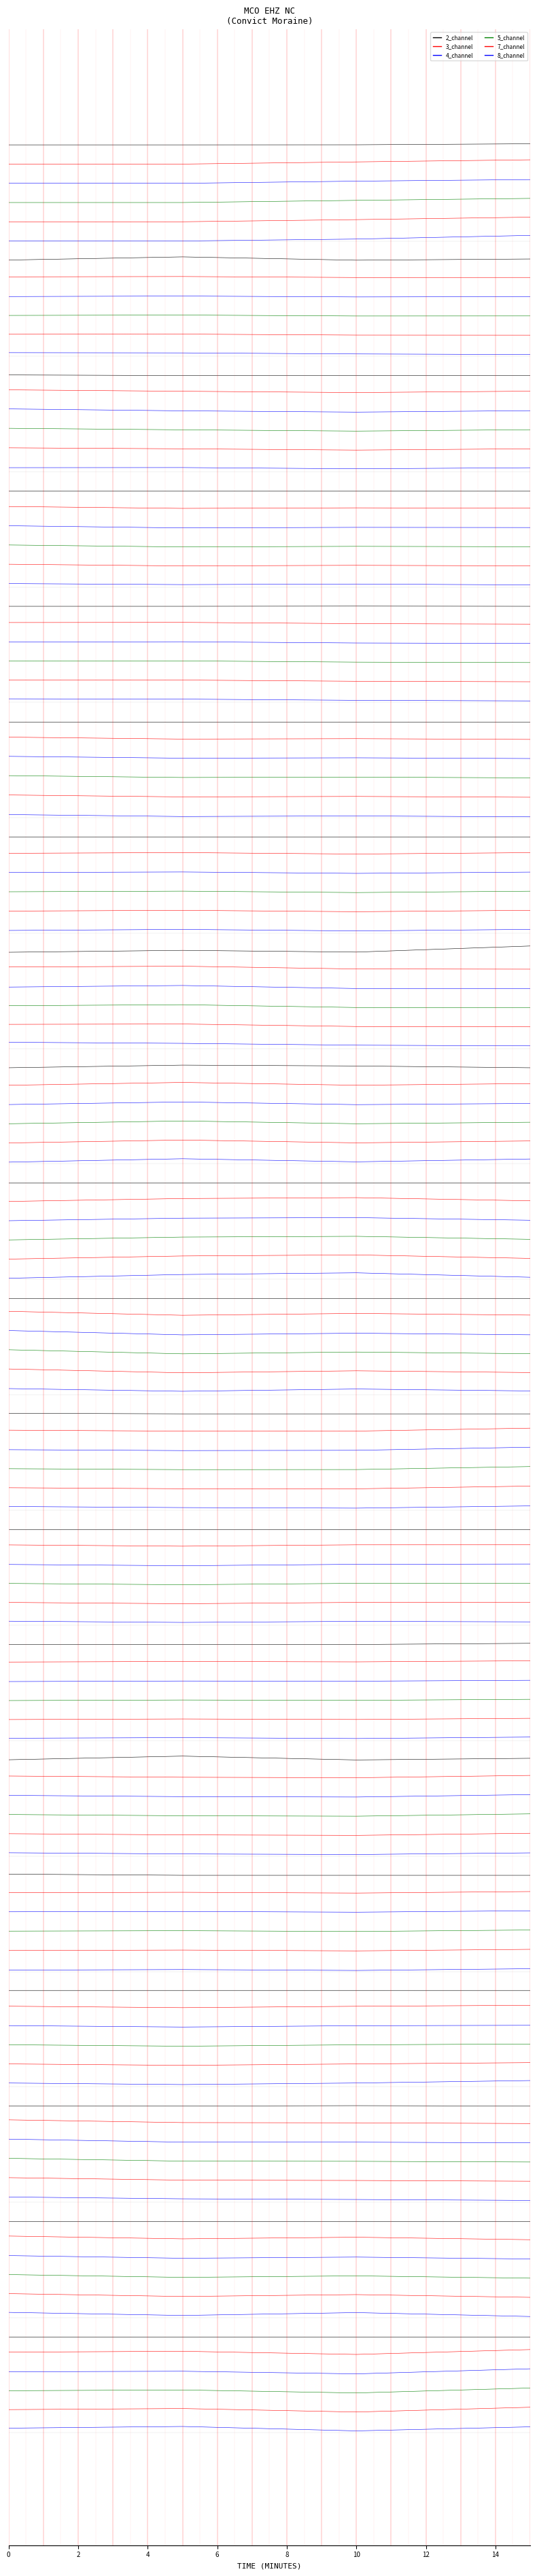

What is the lowest value of the 3_channel series?

-3.0